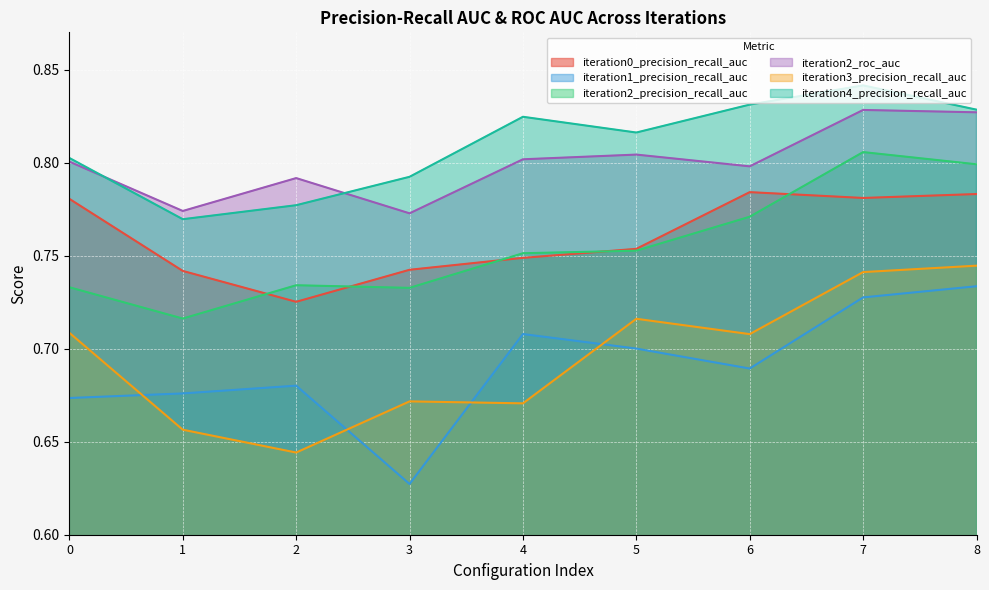

The value of iteration1_precision_recall_auc at 7 is 0.7. True or false?

True